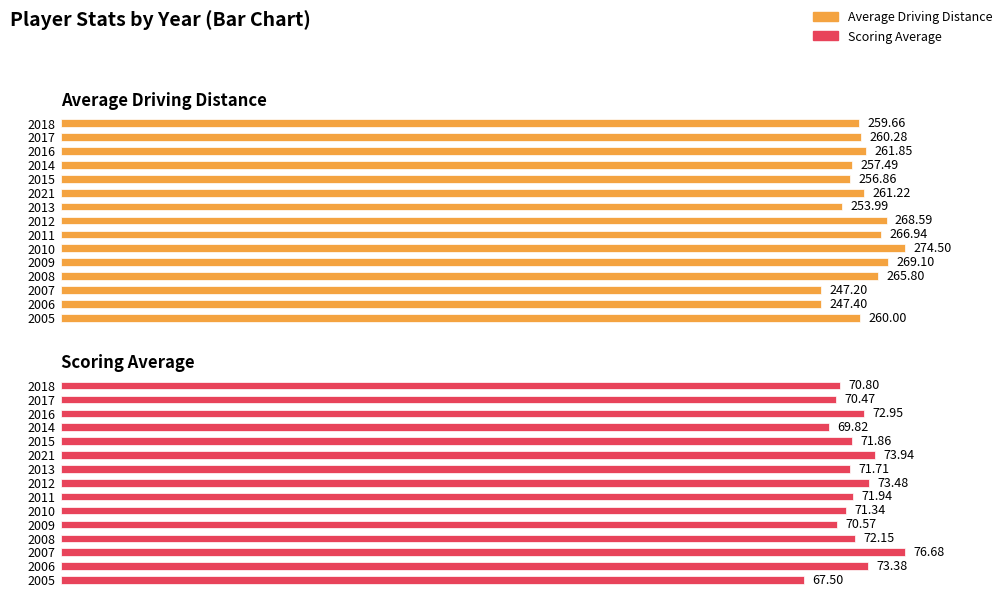

Count the number of data series in this chart.

2